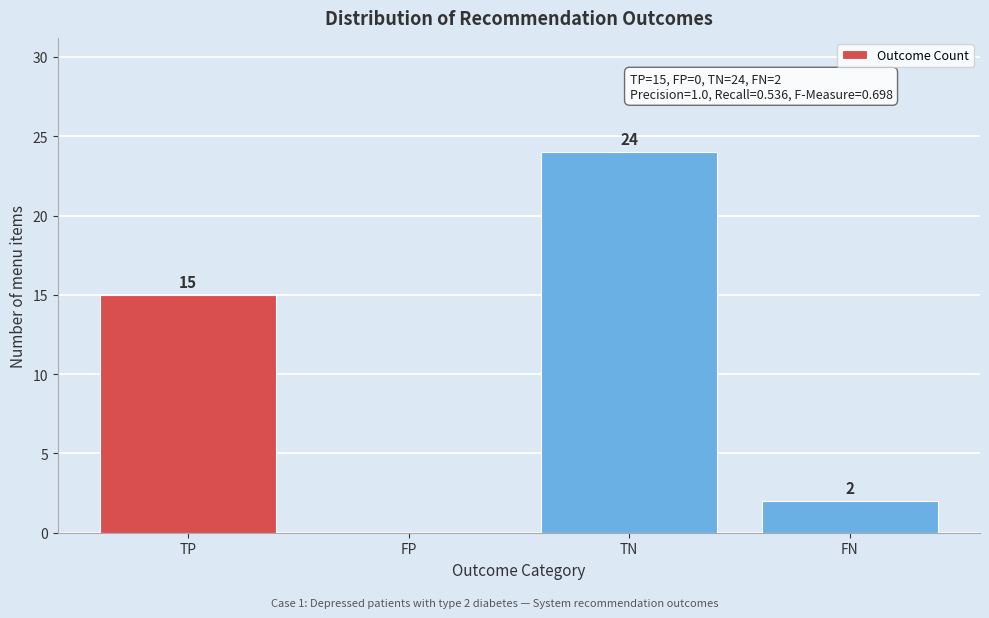

Reading left to right, extract all data points from this chart.

TP=15	FP=0	TN=24	FN=2